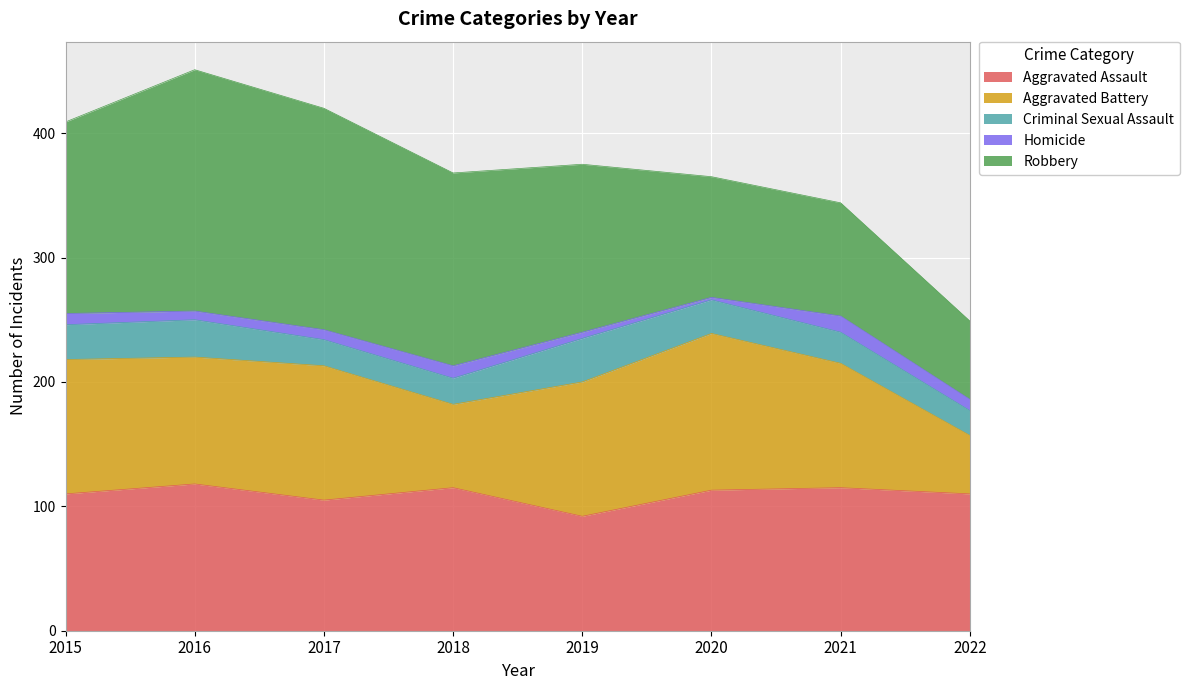

True or false: Homicide and Criminal Sexual Assault intersect in this chart.

False